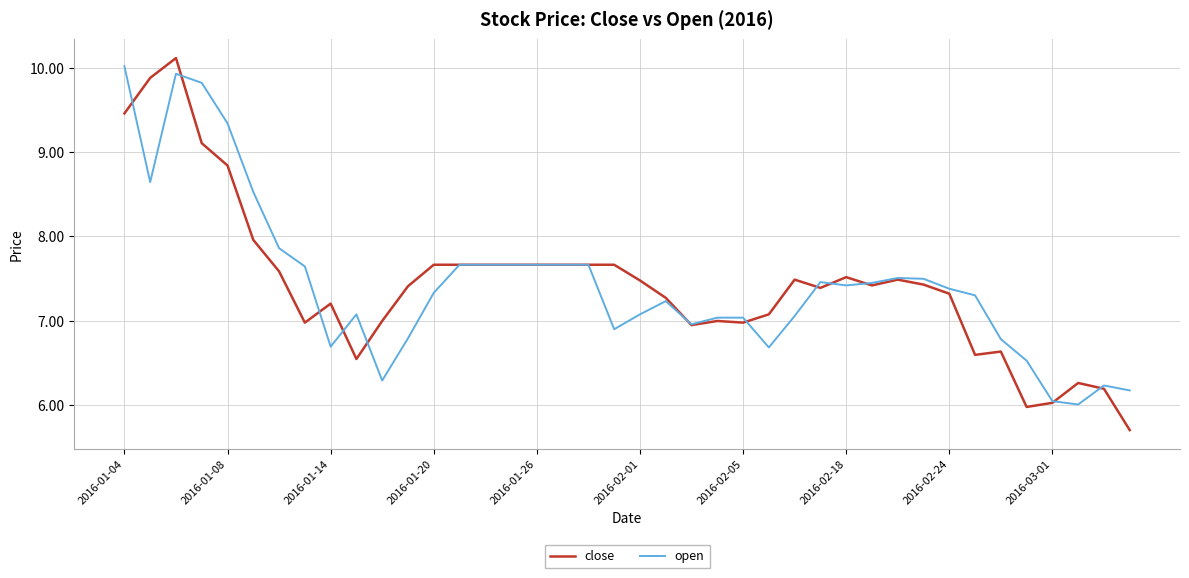

Which series has the largest range (max minus min)?

close